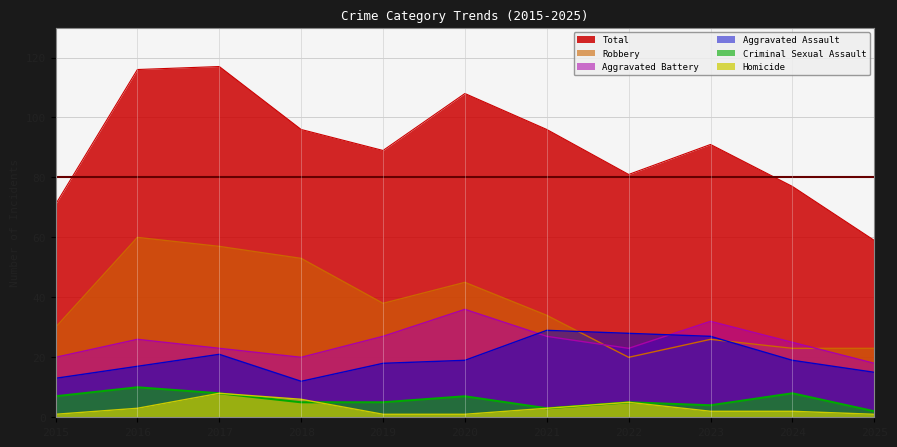

At 2019, list the series in order from largest to smallest.

Total, Robbery, Aggravated Battery, Aggravated Assault, Criminal Sexual Assault, Homicide